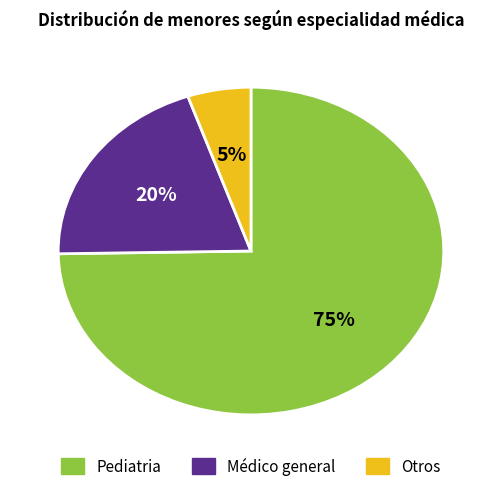

Does any single category account for the majority?

Yes